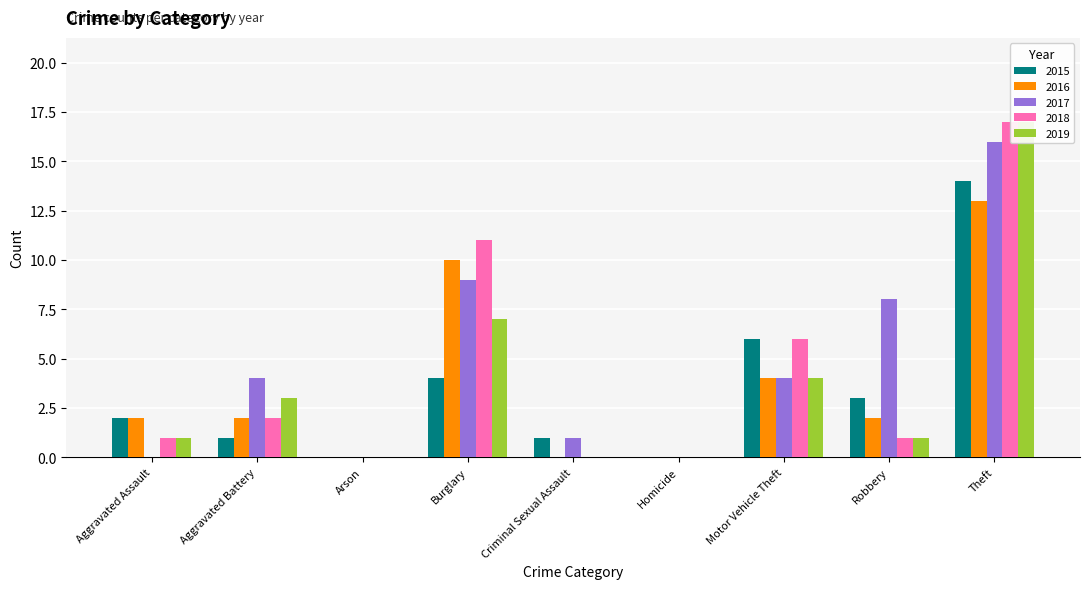

How many positive values does the 2017 series have?

6